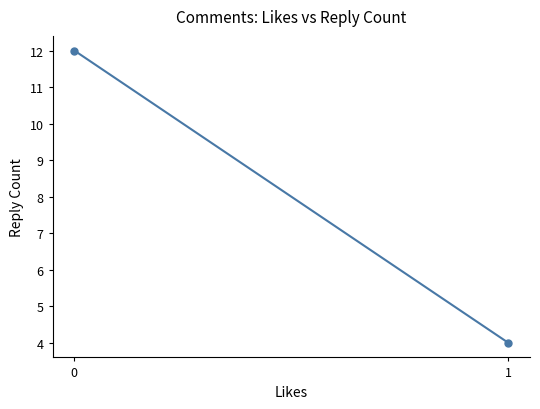

What is the smallest value displayed?

4